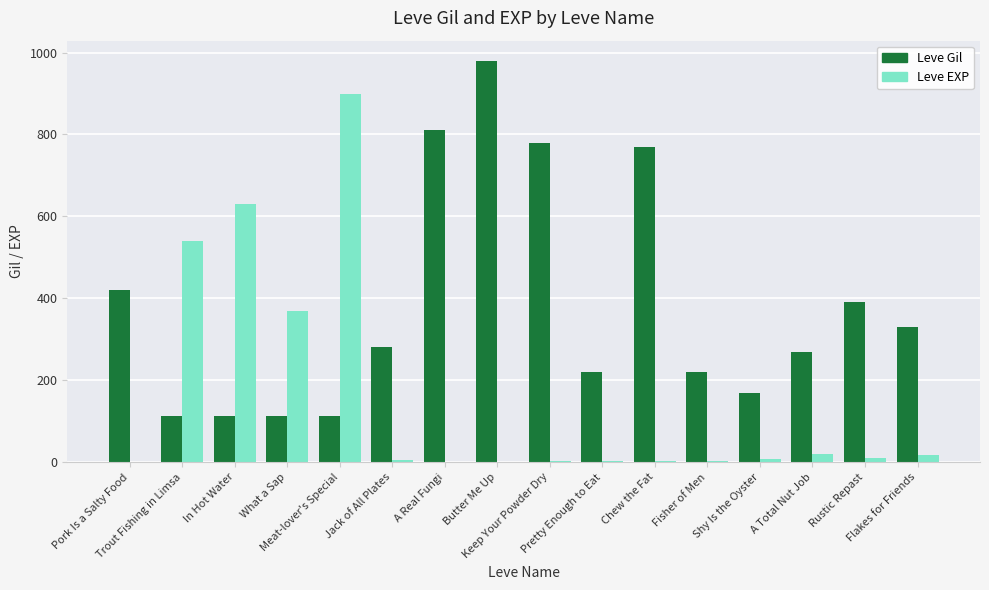

The Leve EXP series shows 11 at Rustic Repast. True or false?

True